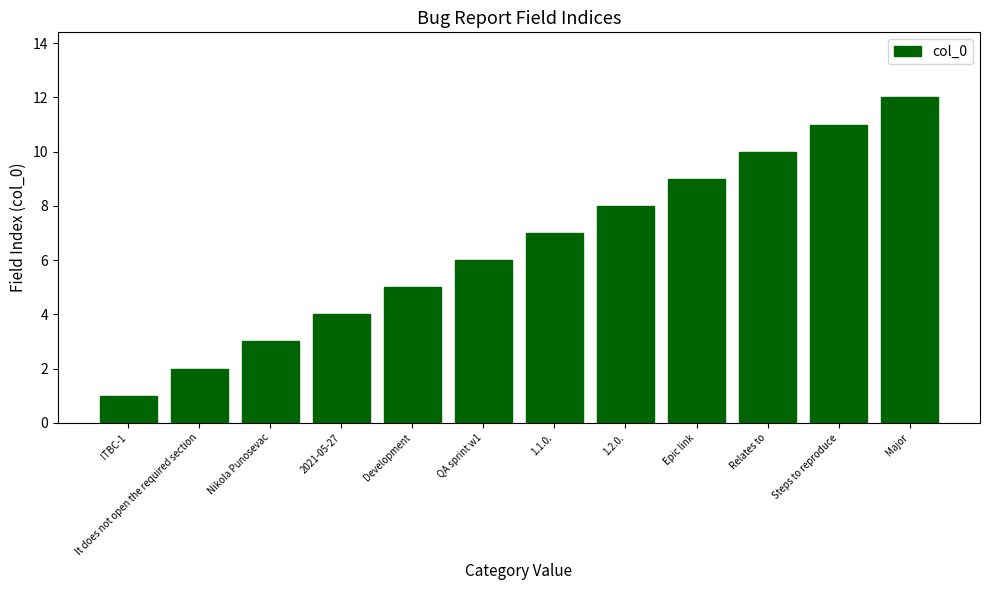

List the labels in order of value, largest first.

Major, Steps to reproduce, Relates to, Epic link, 1.2.0., 1.1.0., QA sprint w1, Development, 2021-05-27, Nikola Punosevac, It does not open the required section, ITBC-1